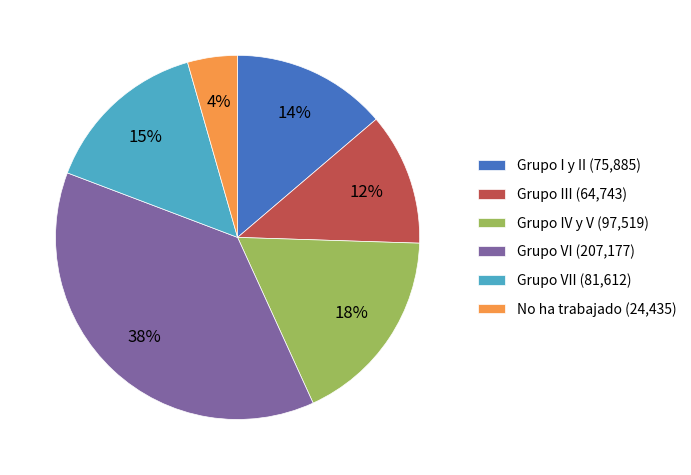

What is the ratio of the value at Grupo III (64,743) to the value at Grupo I y II (75,885)?

0.9